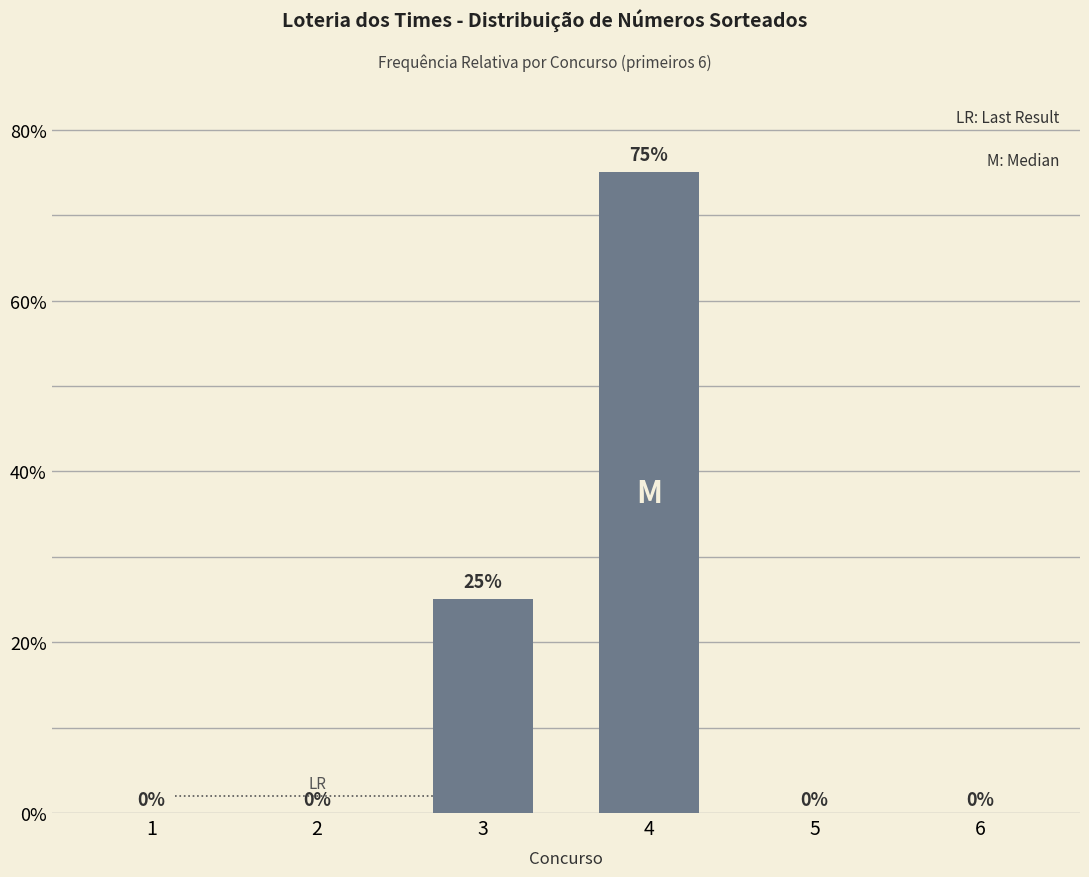

Reading right to left, what are all the values shown in this chart?

6=0	5=0	4=75	3=25	2=0	1=0